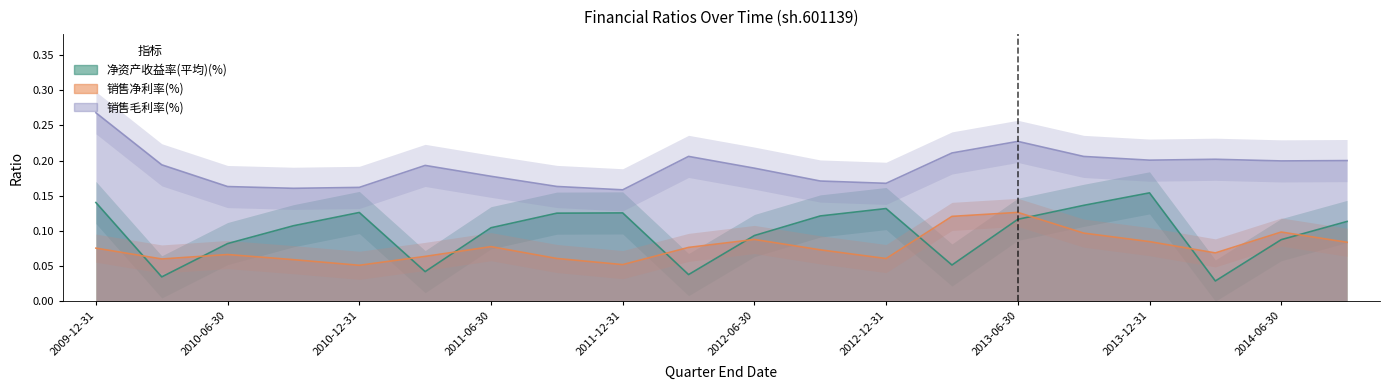

How many lines are shown in the chart?

3